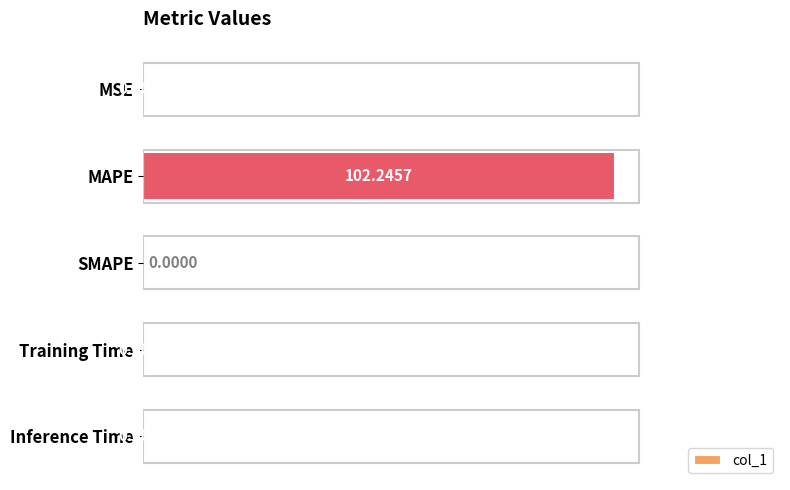

What is the sum of all values?

102.3